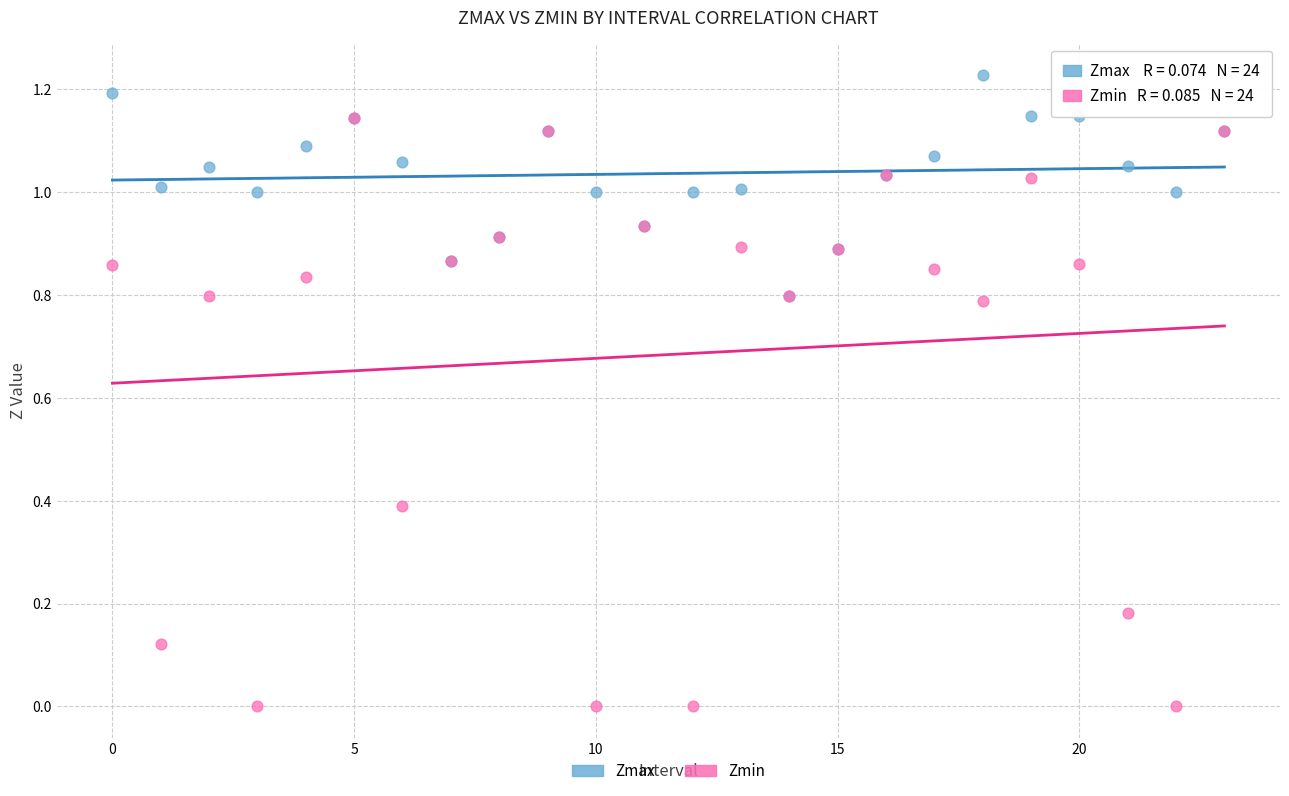

Which series contains the highest Y value?

Zmax